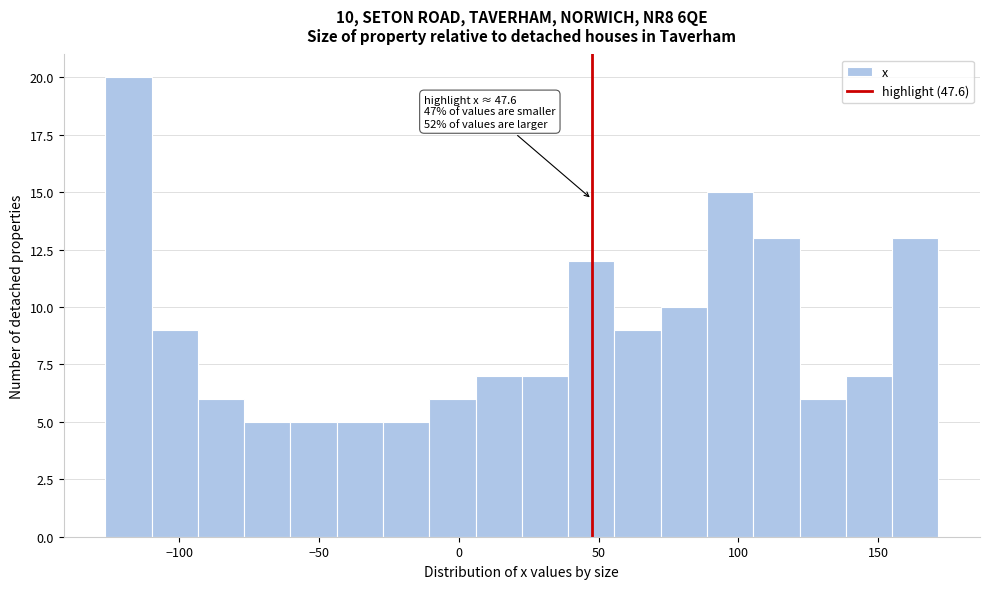

Around what value on the x-axis is the tallest bar? Give the approximate position of its centre, as read against the axis.

-120